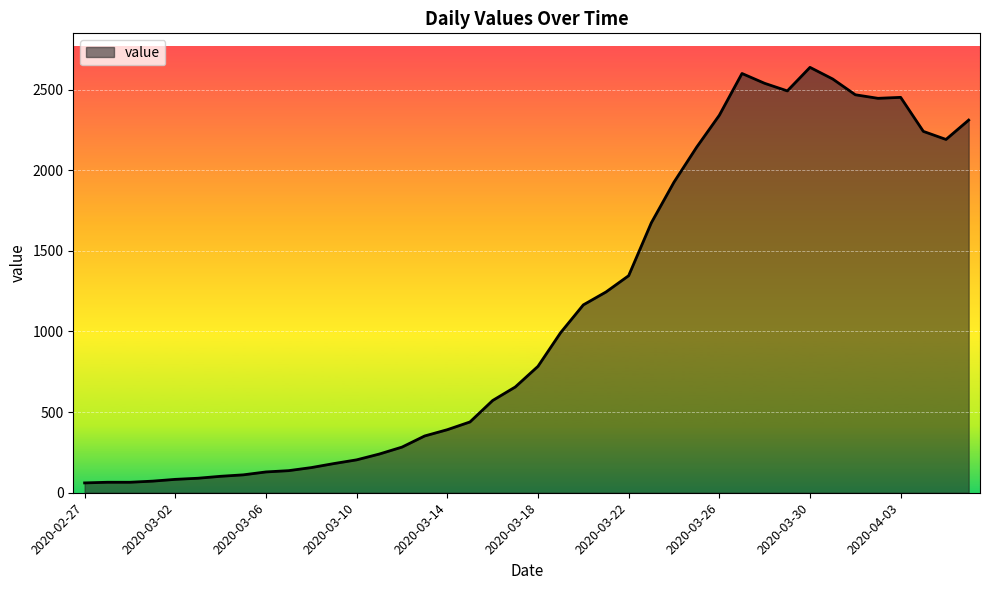

What is the smallest value displayed?

61